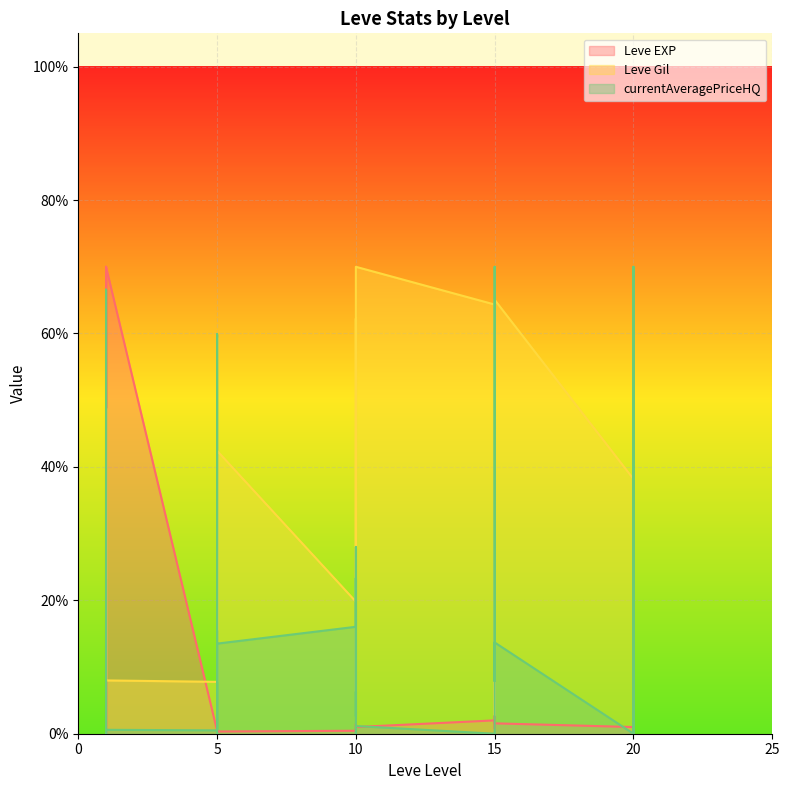

Which has a higher value, 20 or 1?

20